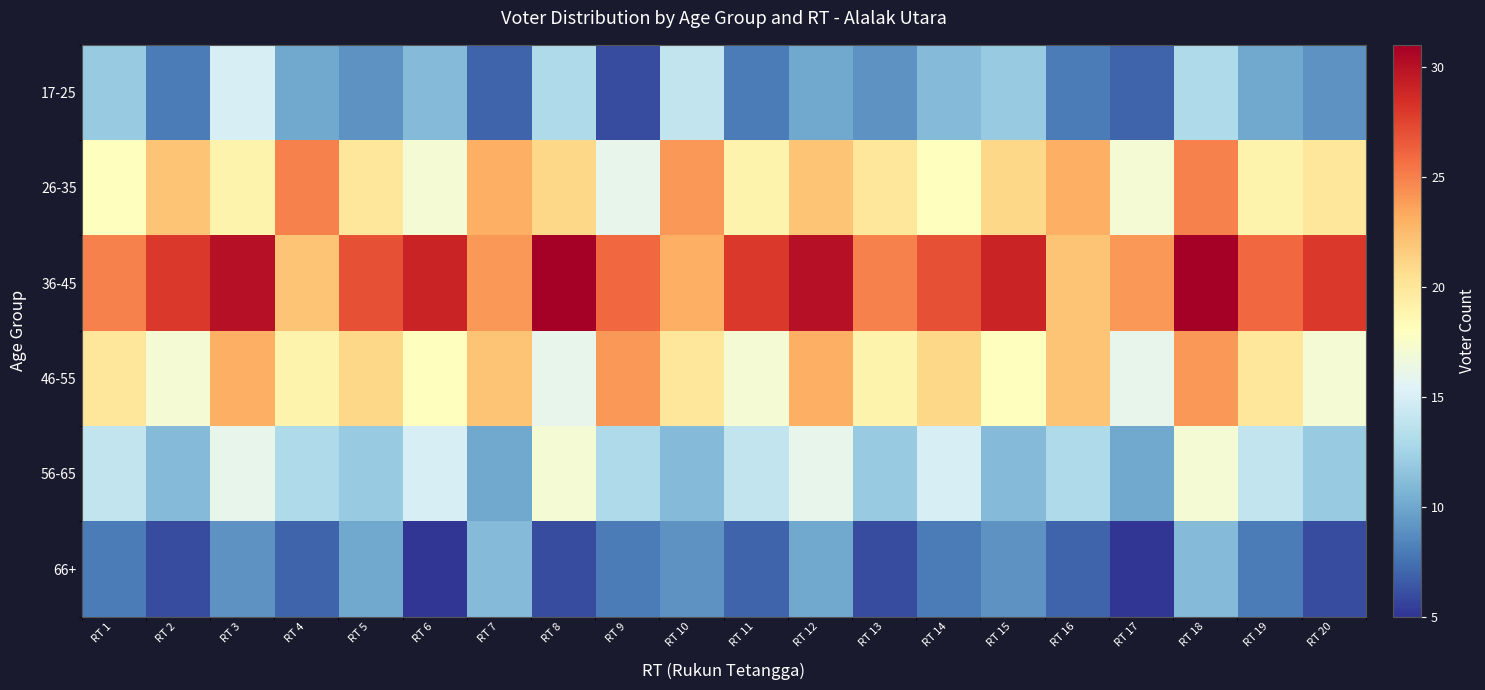

List the series in order of their peak value, highest first.

36-45, 26-35, 46-55, 56-65, 17-25, 66+